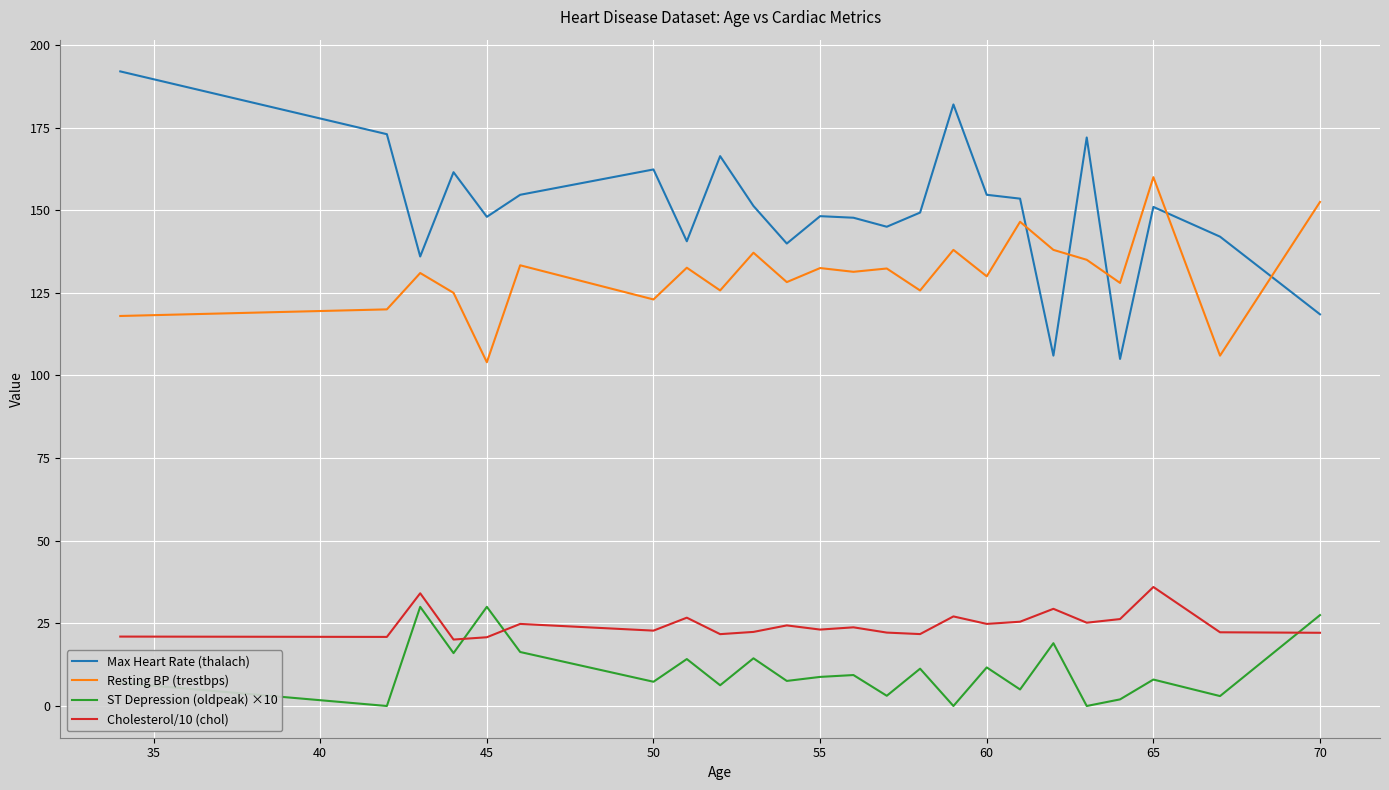

True or false: ST Depression (oldpeak) ×10 and Resting BP (trestbps) cross at least once.

False